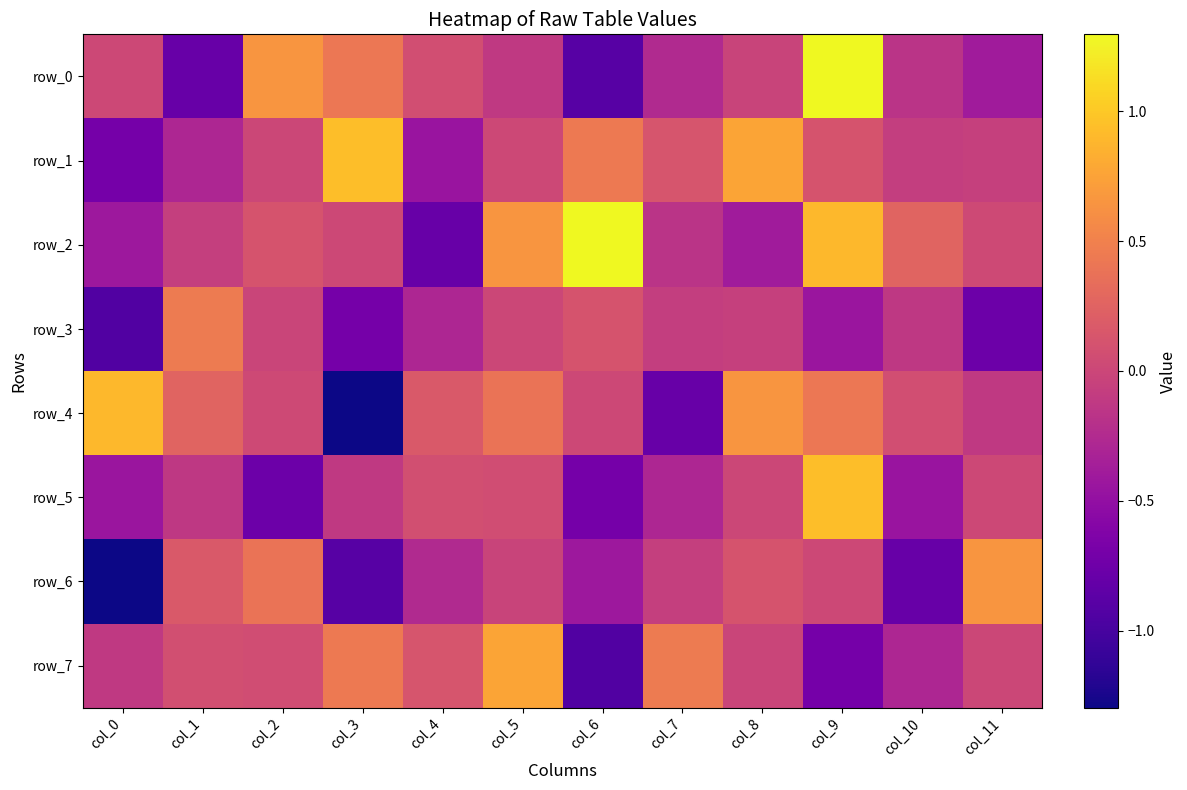

The value of row_5 at col_7 is -0.2. True or false?

False